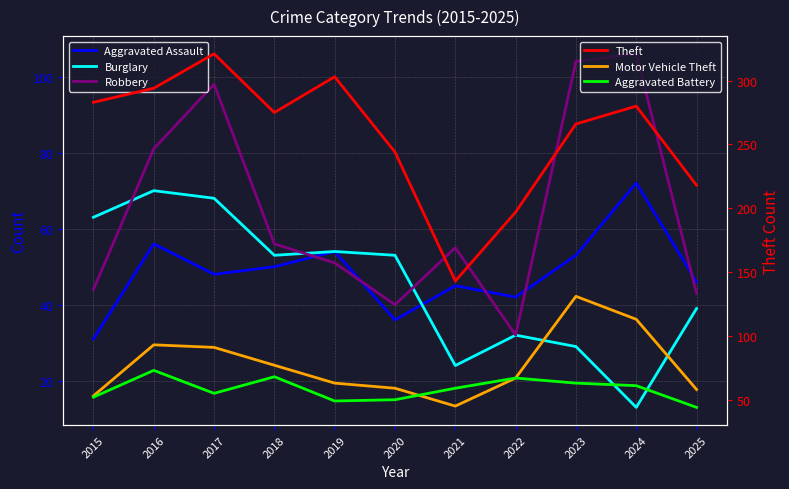

What is the average value of the Robbery series?

65